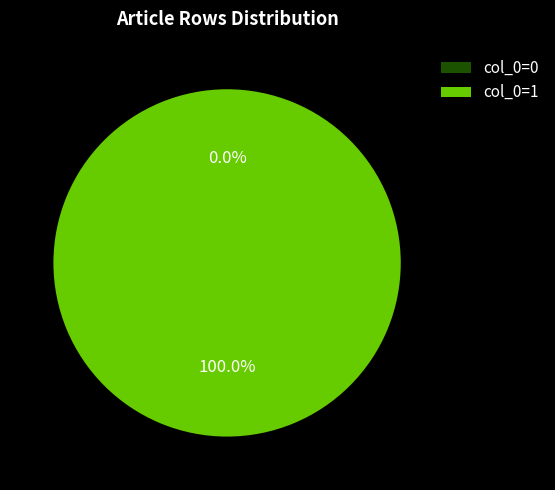

What is the change in value from Row 0 to Row 1?

+1